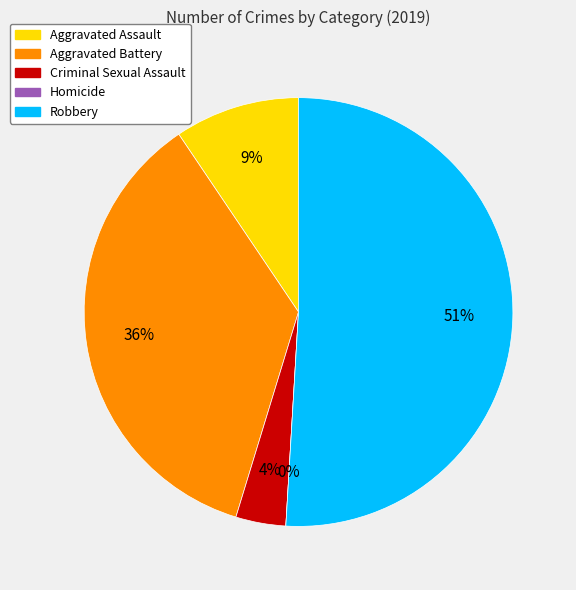

What is the change in value from Criminal Sexual Assault to Homicide?

-2